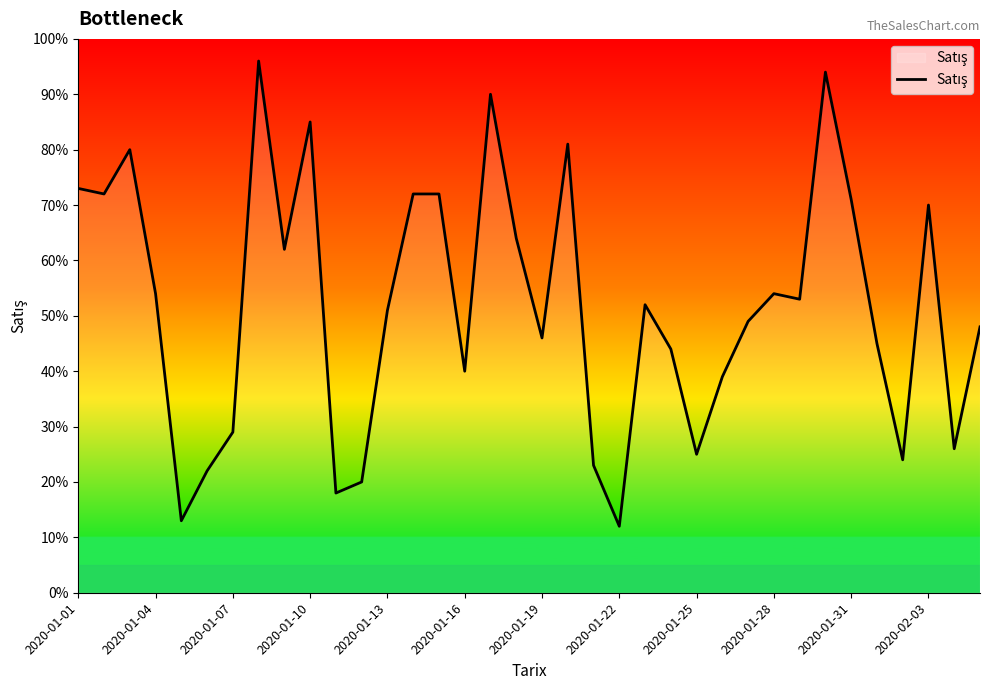

Is this an area chart (filled region under the line)?

No